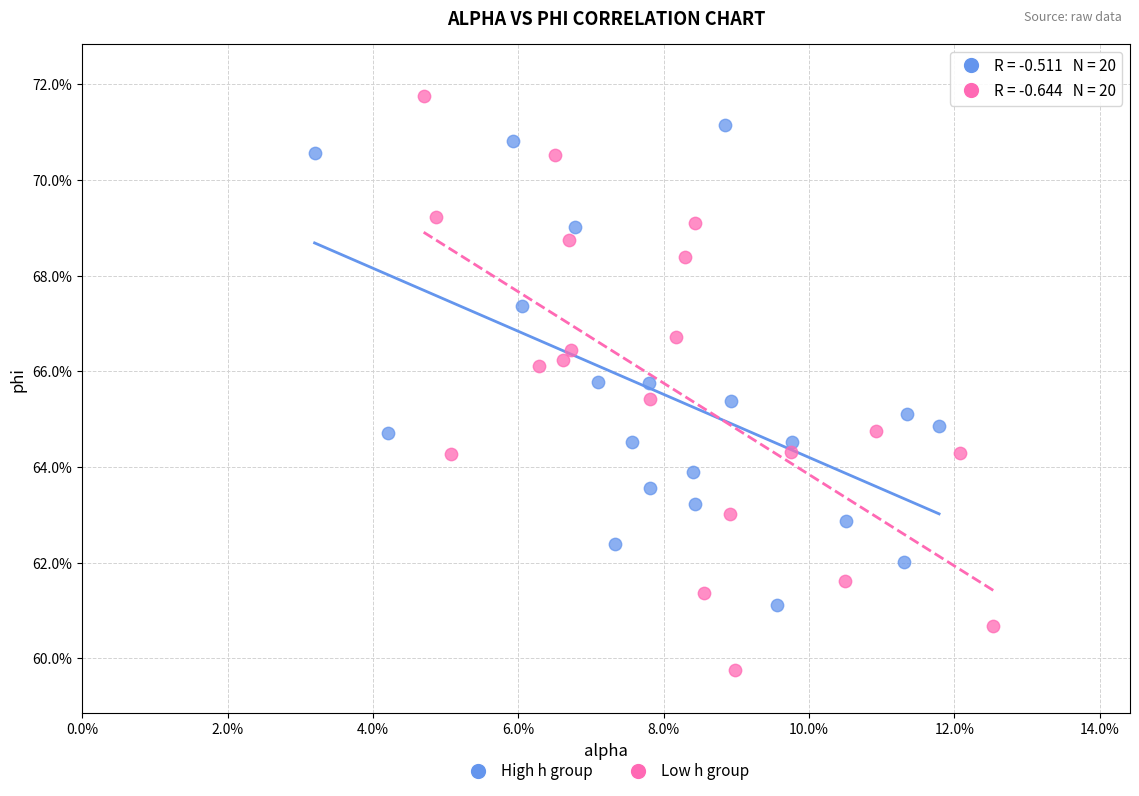

Which series has the widest spread of Y values?

Low h group